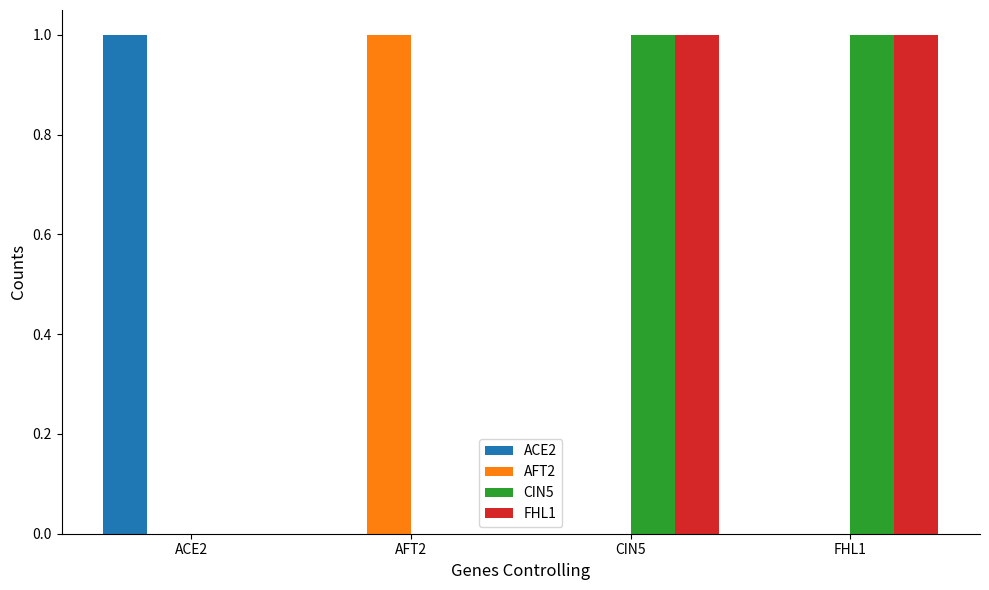

Is it true that FHL1 equals 0 at AFT2?

True